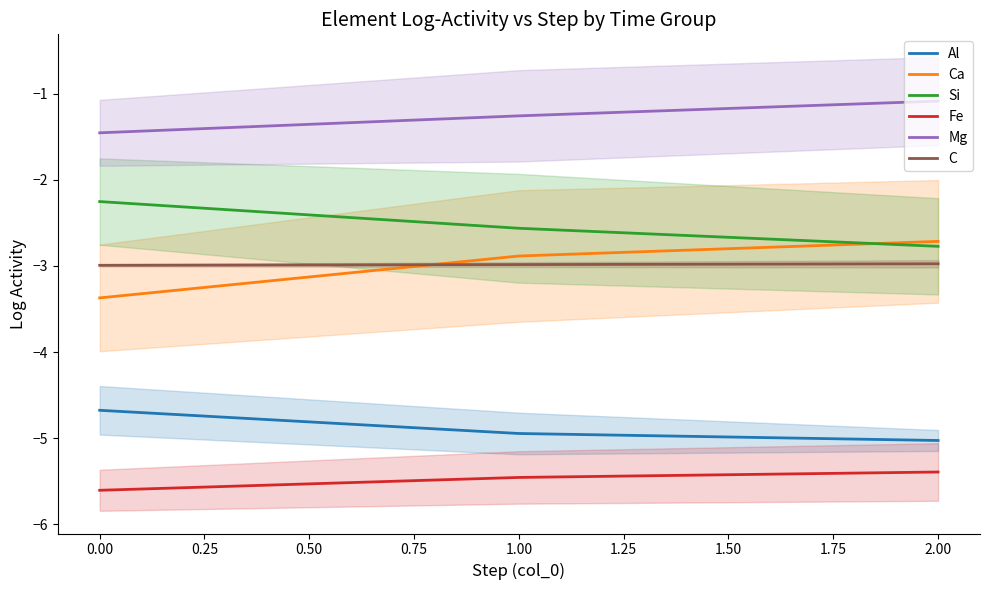

The Ca series shows -3.4 at 0.00. True or false?

True